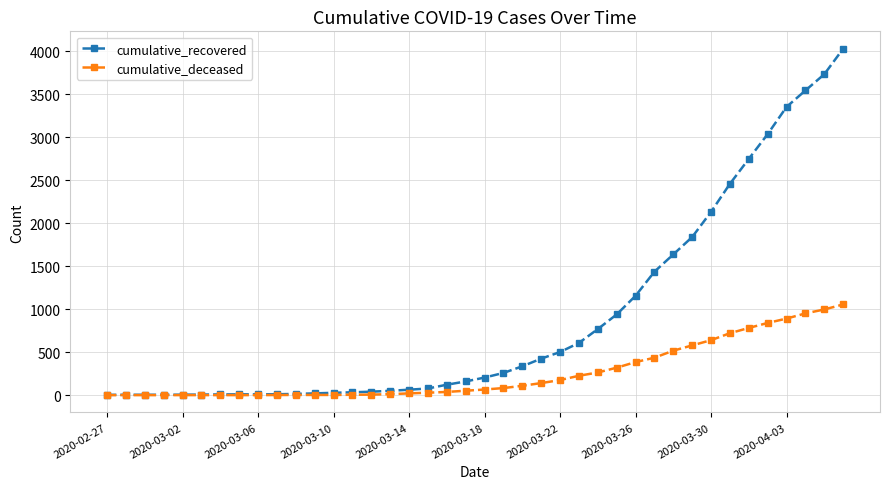

Which series has the widest spread of values?

cumulative_recovered